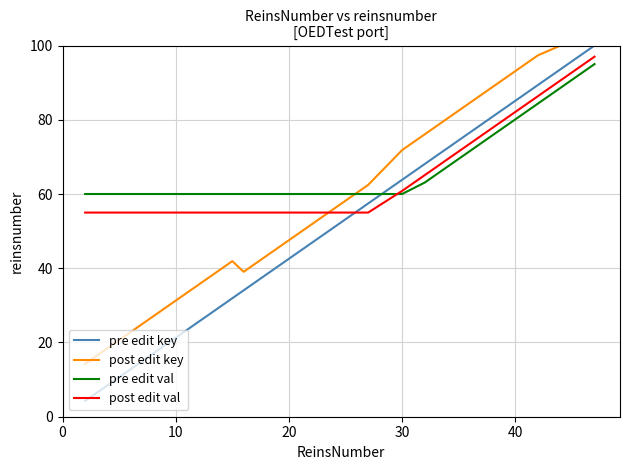

What is the greatest value displayed?

100.0